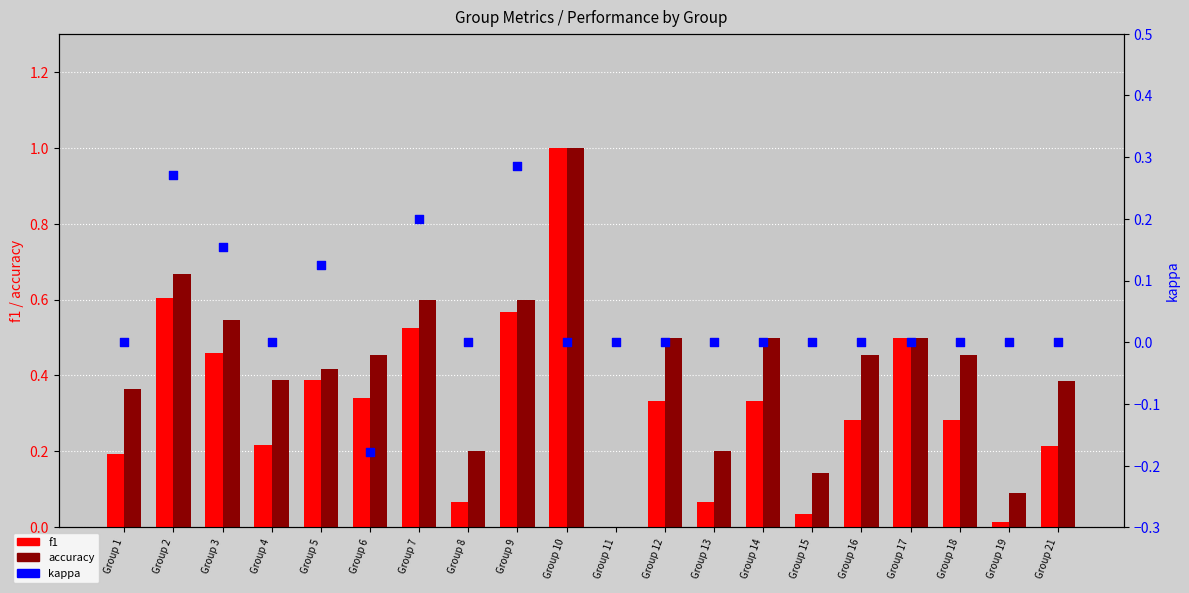

What are all the series names shown in the legend?

f1, accuracy, kappa